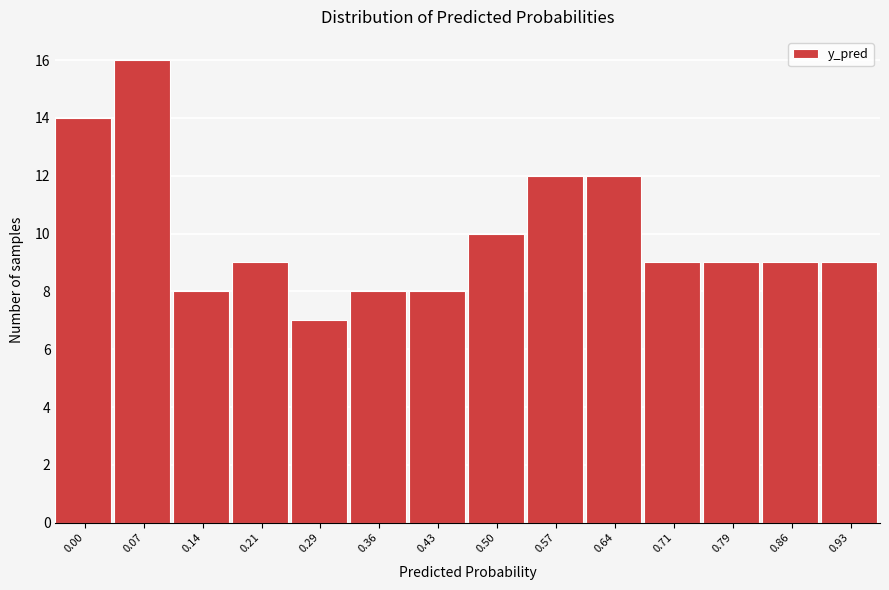

Reading left to right, transcribe all the data shown in this chart.

0.00=14	0.07=16	0.14=8	0.21=9	0.29=7	0.36=8	0.43=8	0.50=10	0.57=12	0.64=12	0.71=9	0.79=9	0.86=9	0.93=9